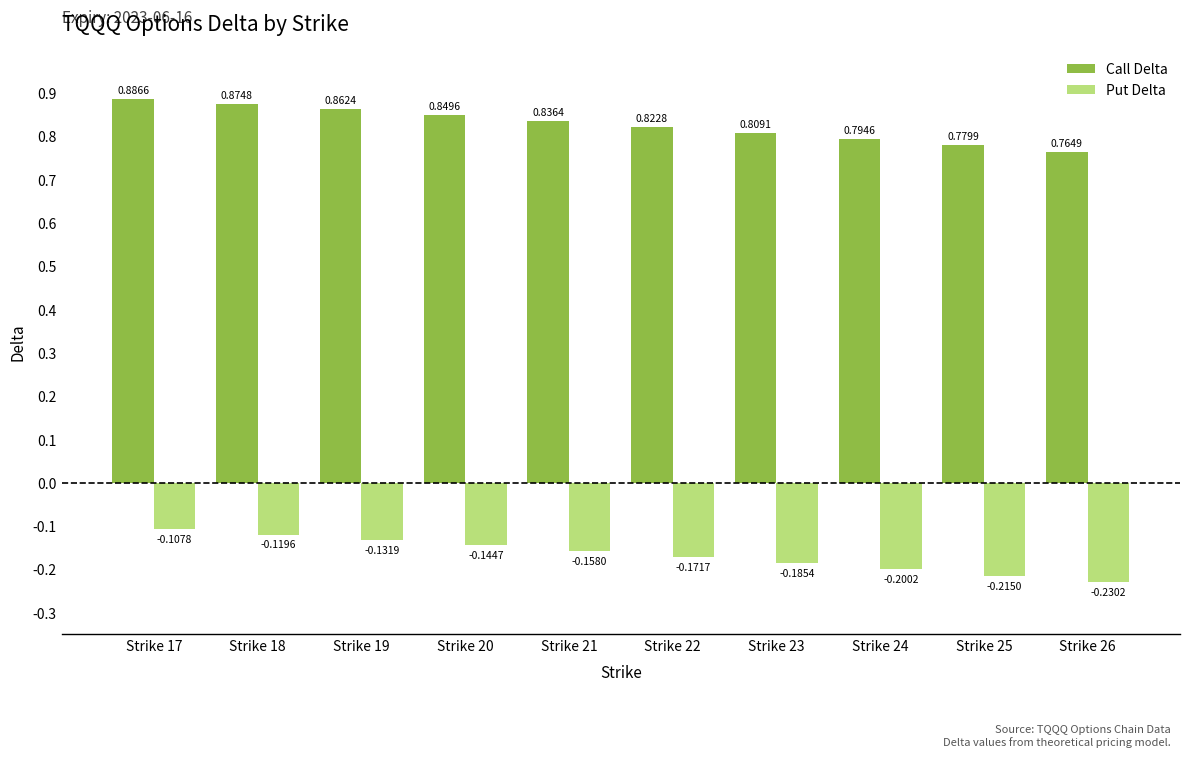

What is the sum of all Put Delta values?

-1.7